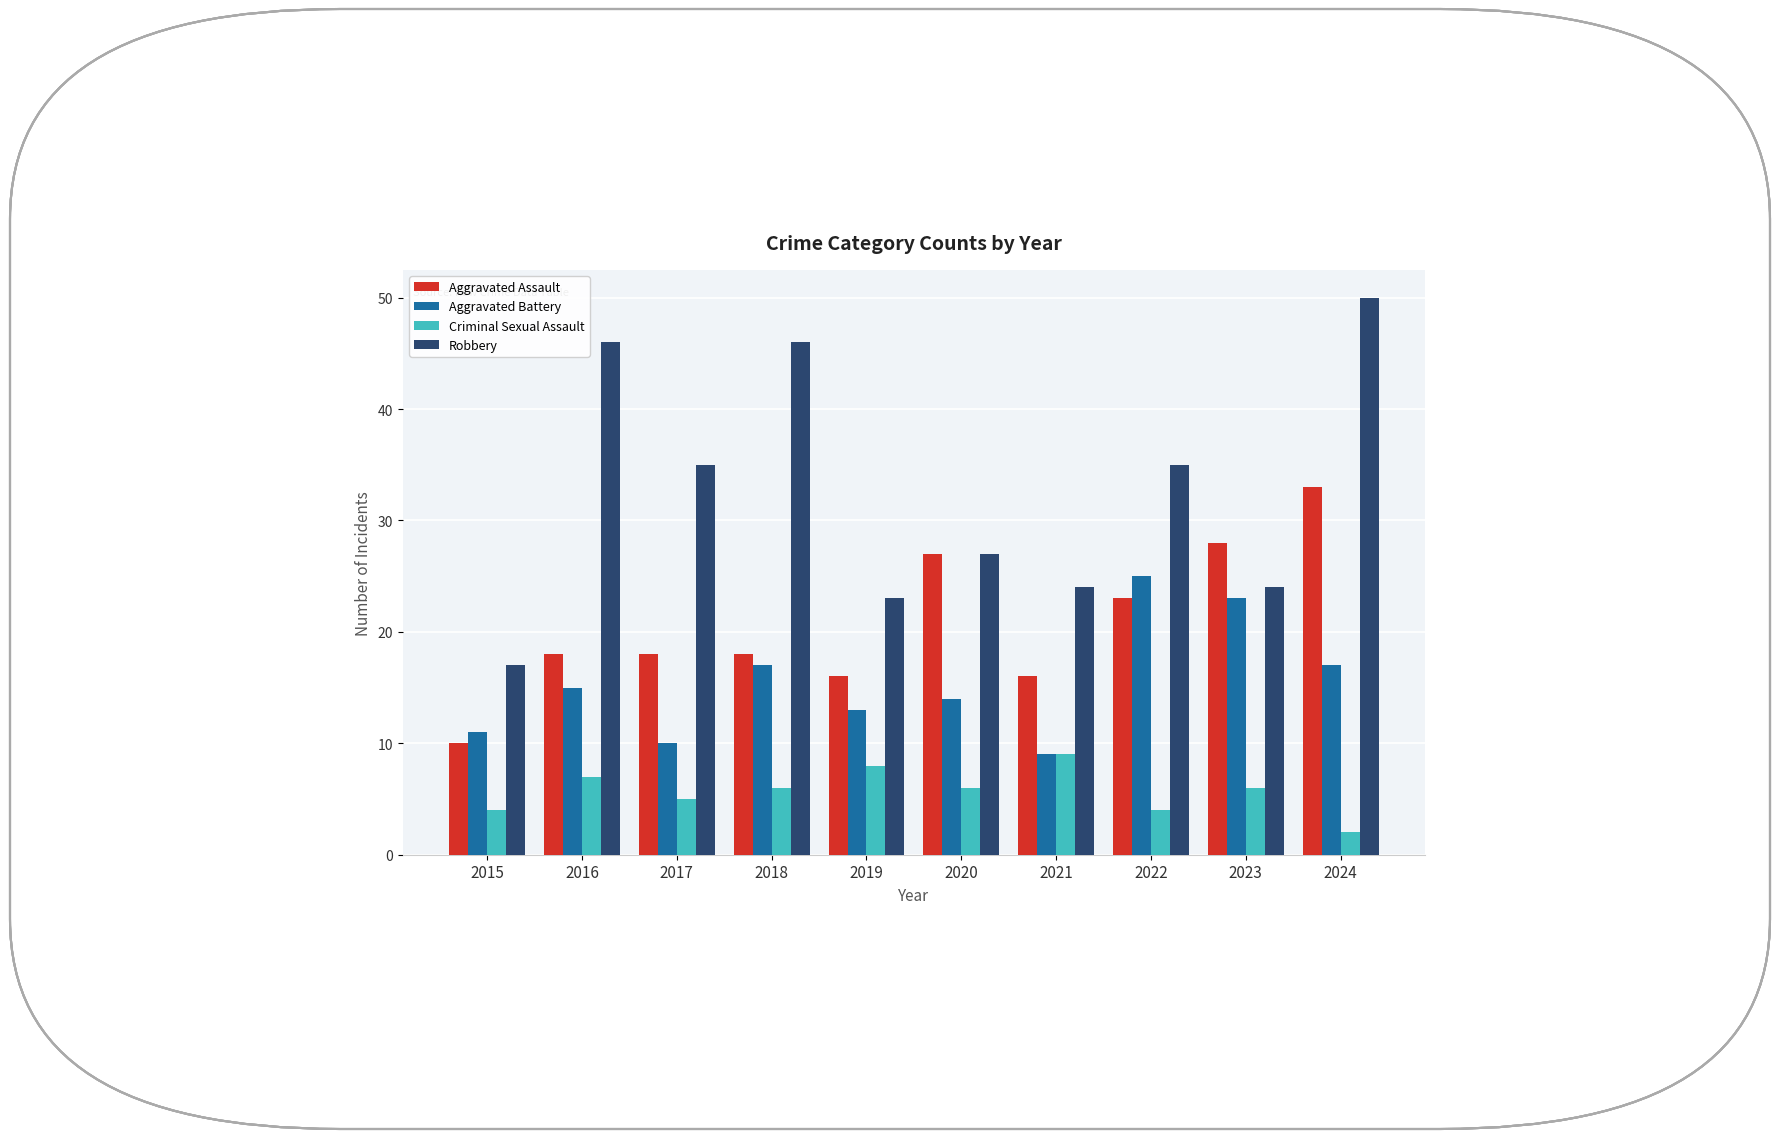

What is the average value of the Criminal Sexual Assault series?

6